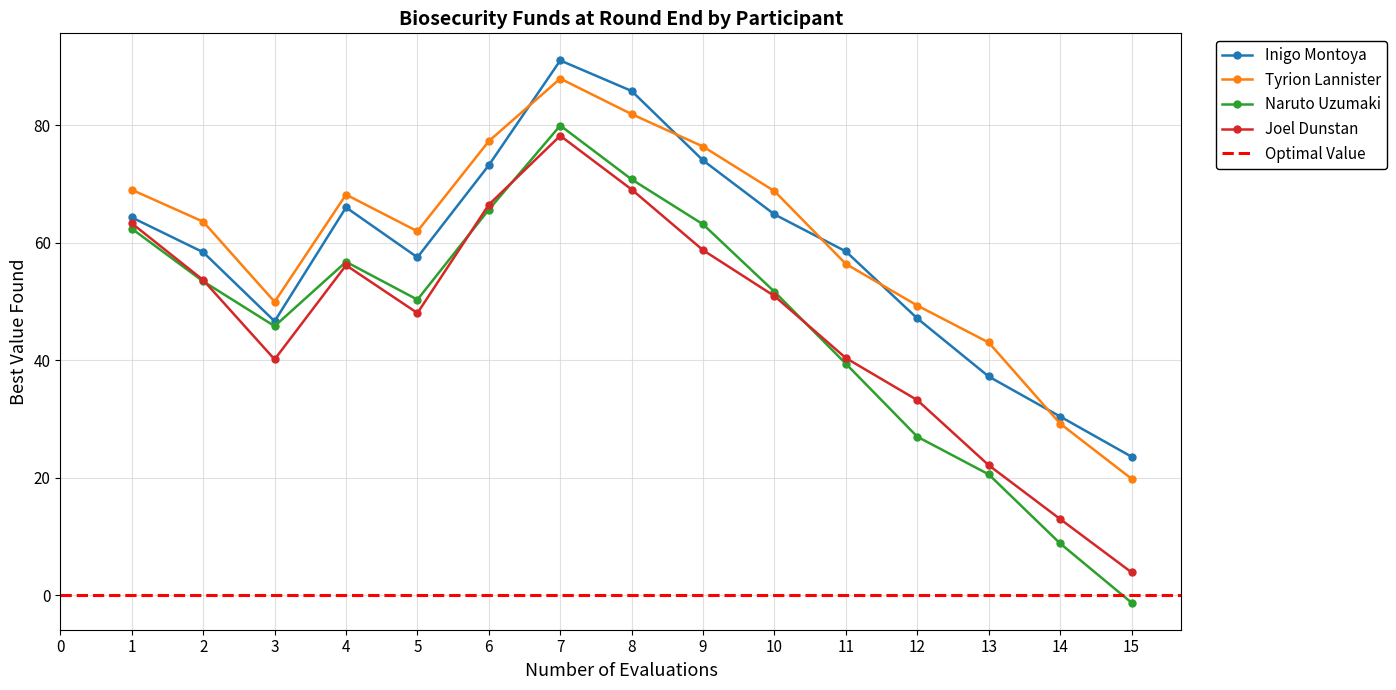

Reading left to right, transcribe all the data shown in this chart.

Inigo Montoya: 64.3	58.4	46.6	66.0	57.5	73.2	91.0	85.8	74.0	64.8	58.5	47.1	37.2	30.4	23.6
Tyrion Lannister: 69.0	63.6	49.9	68.2	62.0	77.3	87.9	81.9	76.4	68.8	56.4	49.3	43.0	29.2	19.8
Naruto Uzumaki: 62.4	53.4	45.8	56.8	50.3	65.6	80.0	70.8	63.1	51.6	39.4	27.0	20.6	8.8	-1.3
Joel Dunstan: 63.3	53.6	40.1	56.2	48.0	66.5	78.2	69.1	58.7	50.9	40.4	33.2	22.1	13.0	3.9